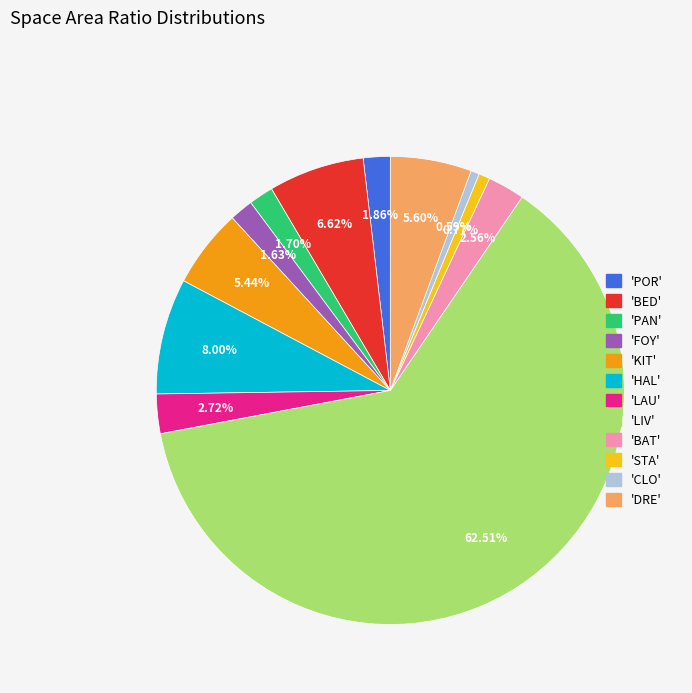

Is there any slice that represents more than half of the pie?

Yes